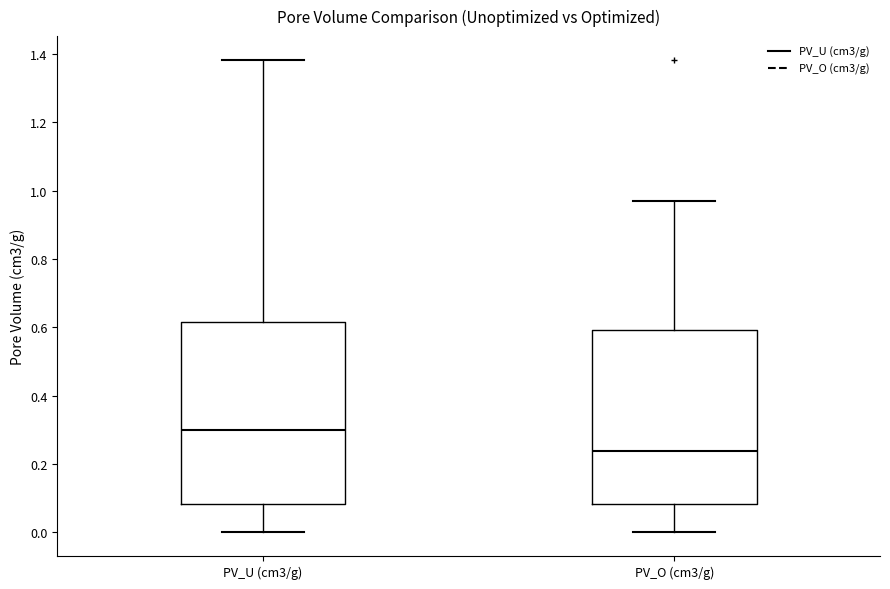

Reading left to right, read every box against the y-axis: the position of its median line, the range the box covers, and the ends of its whiskers. The values are not printed on the chart, so give them approximately, as read against the axis.

PV_U (cm3/g): median 0.30, box 0.08 to 0.62, whiskers 0.00 to 1.38
PV_O (cm3/g): median 0.24, box 0.08 to 0.60, whiskers 0.00 to 0.98